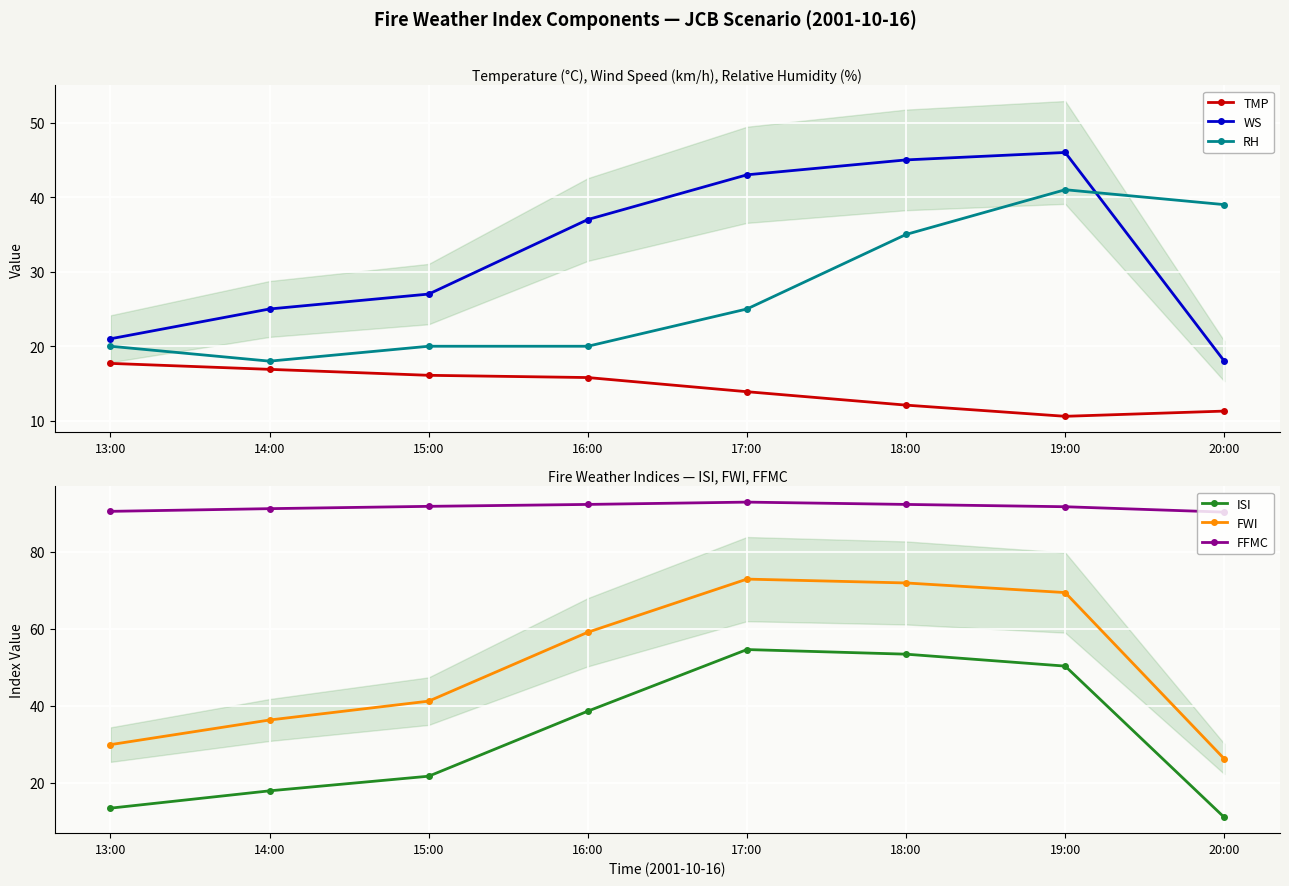

Where is FWI nearest to the value 49?

15:00